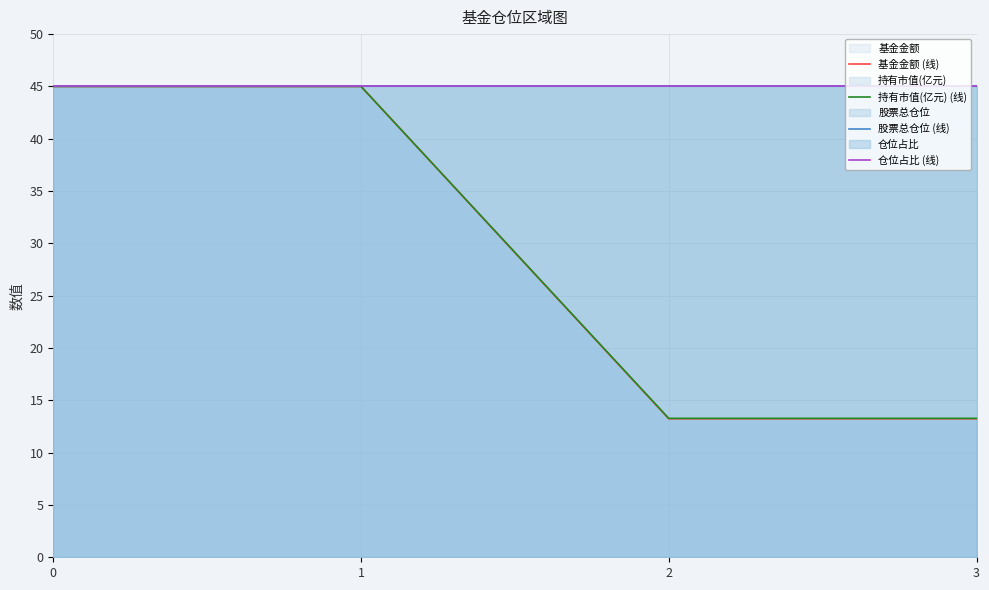

How many lines are shown in the chart?

4